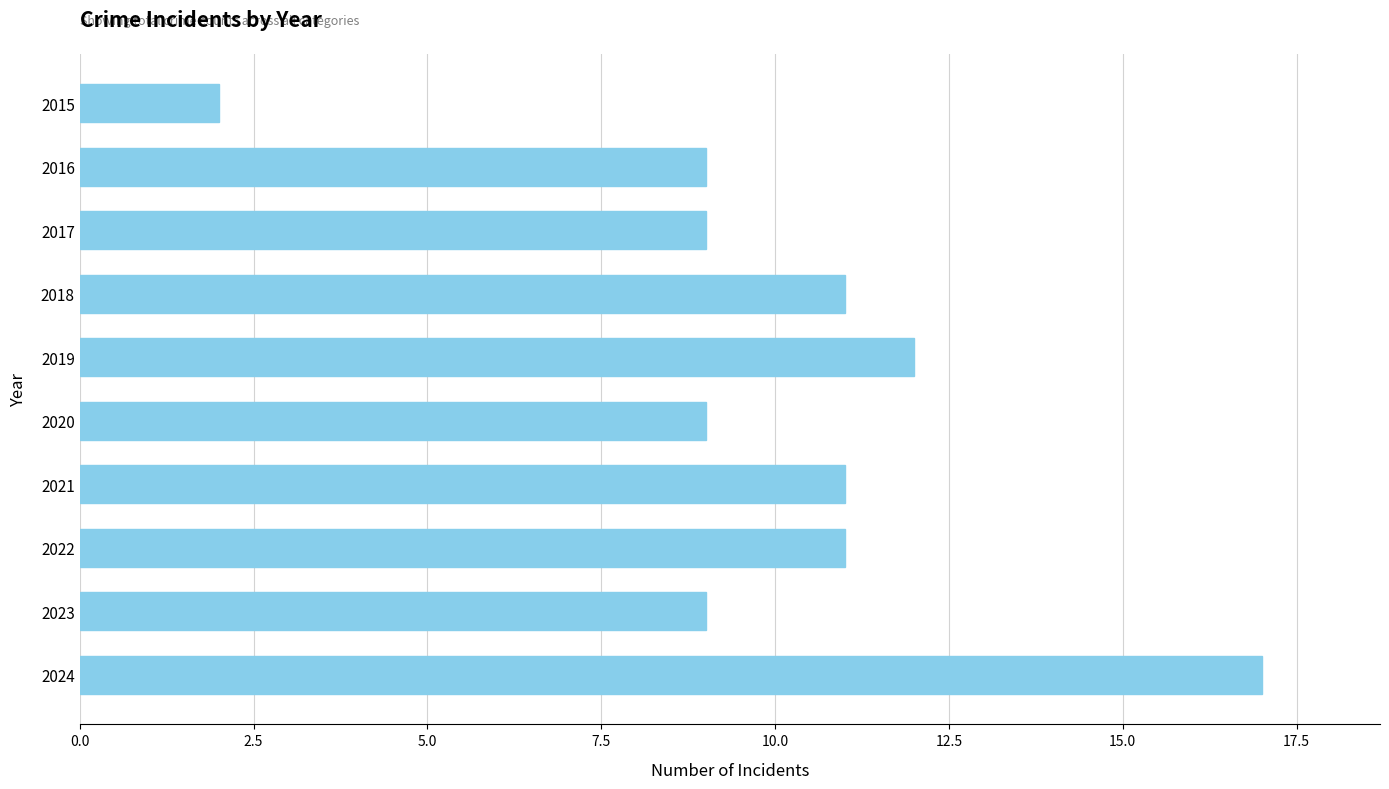

Is it true that the value at 2024 is 17?

True